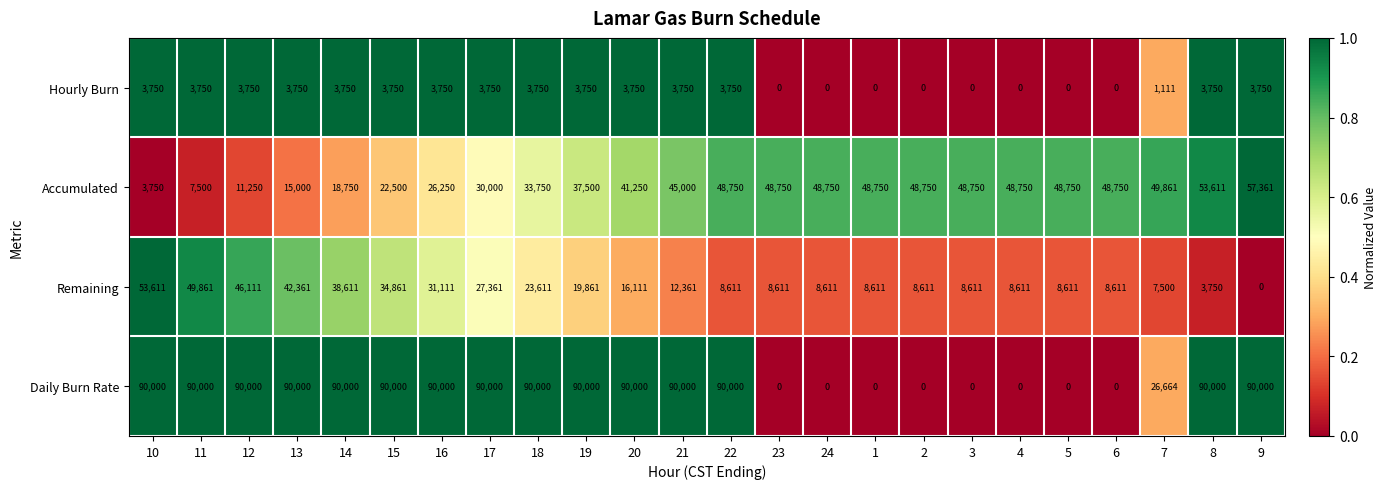

List the series in order of their peak value, highest first.

Daily Burn Rate, Accumulated, Remaining, Hourly Burn